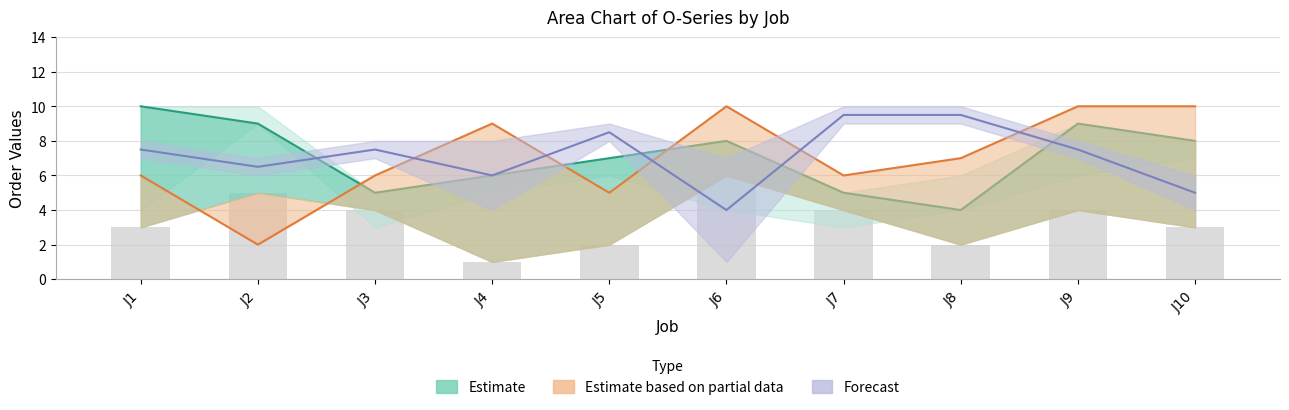

Does the chart contain any negative values?

No